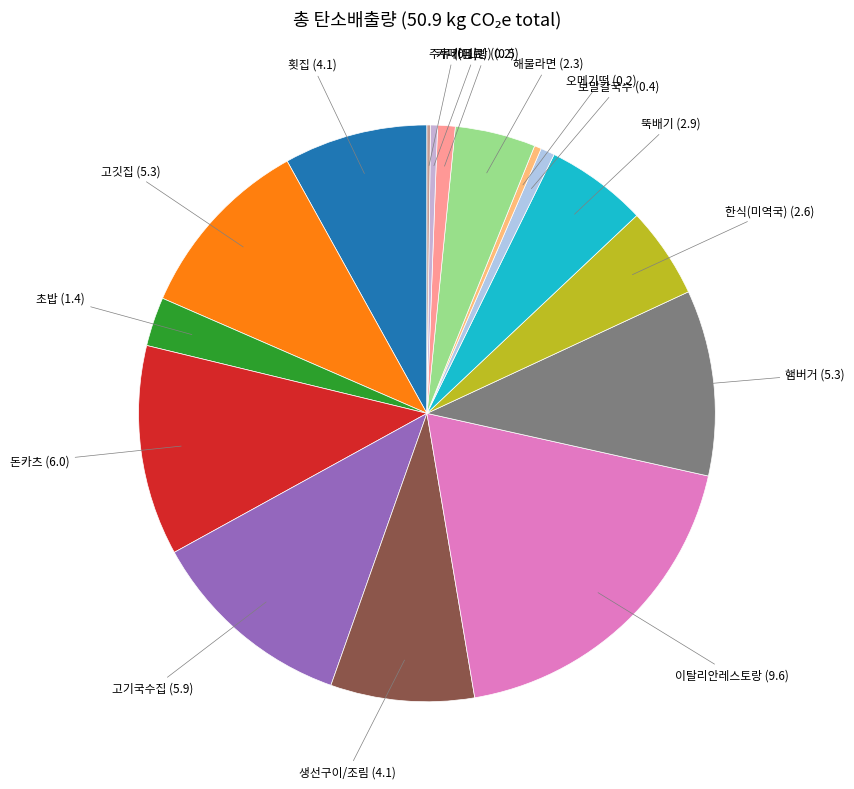

Which category has the biggest portion of the pie?

이탈리안레스토랑